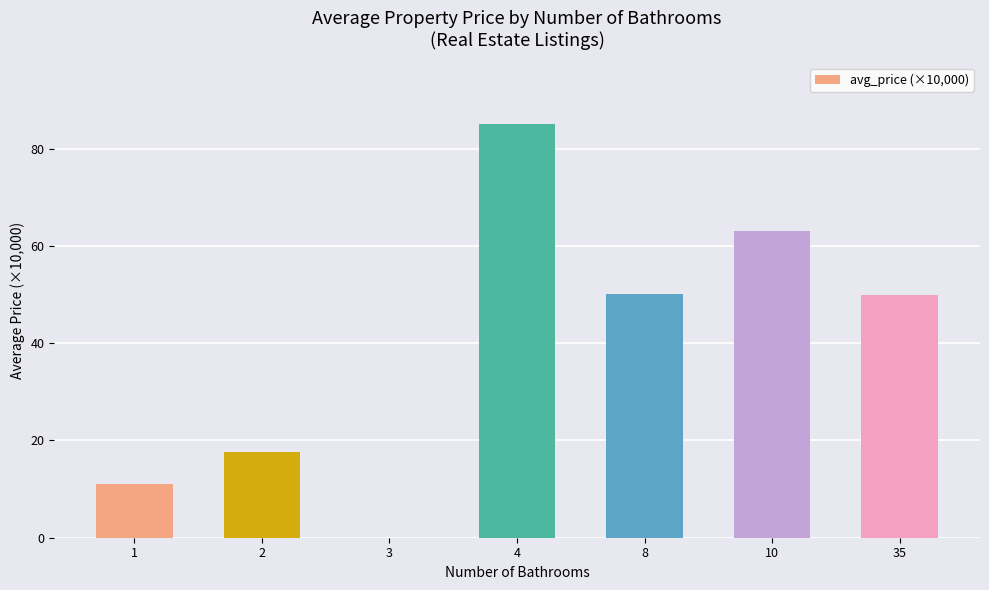

Reading left to right, transcribe all the data shown in this chart.

1=11.0	2=17.7	3=0.0	4=85.0	8=50.0	10=63.0	35=50.0